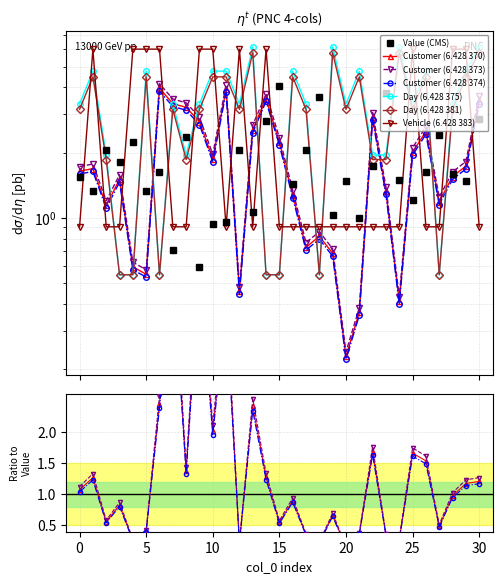

Reading left to right, what are all the values shown in this chart?

Value: 1.5	1.3	2.0	1.8	2.2	1.3	1.6	0.7	2.4	0.6	0.9	1.0	2.1	1.1	2.8	4.1	1.4	2.1	3.6	1.0	1.5	1.0	1.7	3.8	1.5	1.2	1.6	2.4	1.6	1.5	2.9
Customer: 1.7	1.8	1.2	1.6	0.6	0.6	4.2	3.5	3.4	2.9	2.0	4.1	0.5	2.7	3.7	2.3	1.3	0.8	0.9	0.7	0.2	0.4	3.1	1.4	0.4	2.1	2.6	1.2	1.6	1.8	3.6
Day: 3.4	4.8	1.9	0.5	0.5	4.8	0.5	3.4	1.9	3.4	4.8	4.8	3.4	6.2	0.5	0.5	4.8	3.4	0.5	6.2	3.4	4.8	1.9	1.9	6.2	3.4	4.8	0.5	3.4	4.8	6.2
Vehicle: 0.9	6.0	0.9	0.9	6.0	6.0	6.0	0.9	0.9	6.0	6.0	0.9	6.0	0.9	6.0	0.9	0.9	0.9	0.9	0.9	0.9	0.9	0.9	0.9	0.9	6.0	0.9	0.9	6.0	6.0	0.9